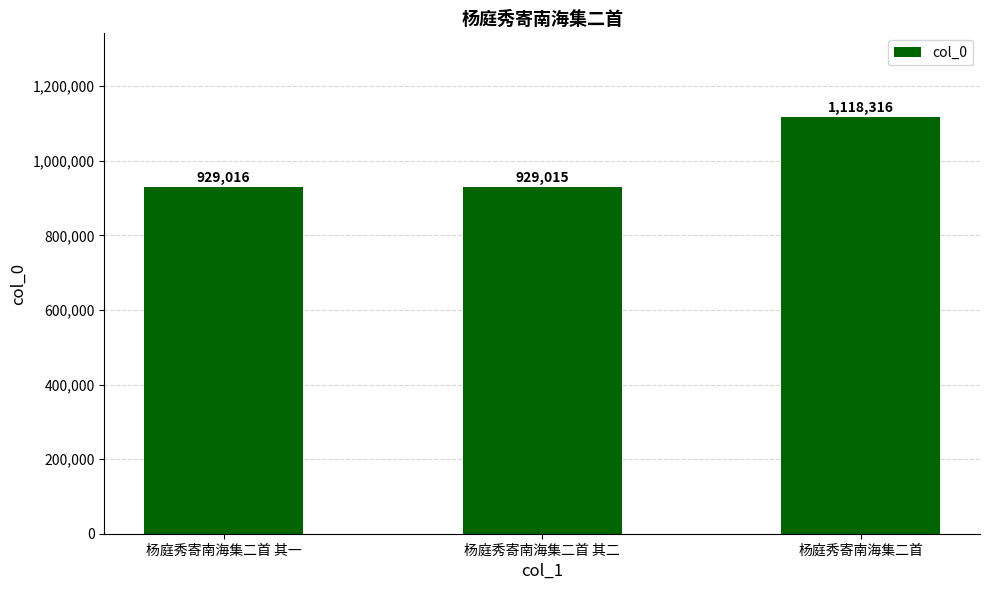

Where is the data nearest to the value 1023665?

杨庭秀寄南海集二首 其一